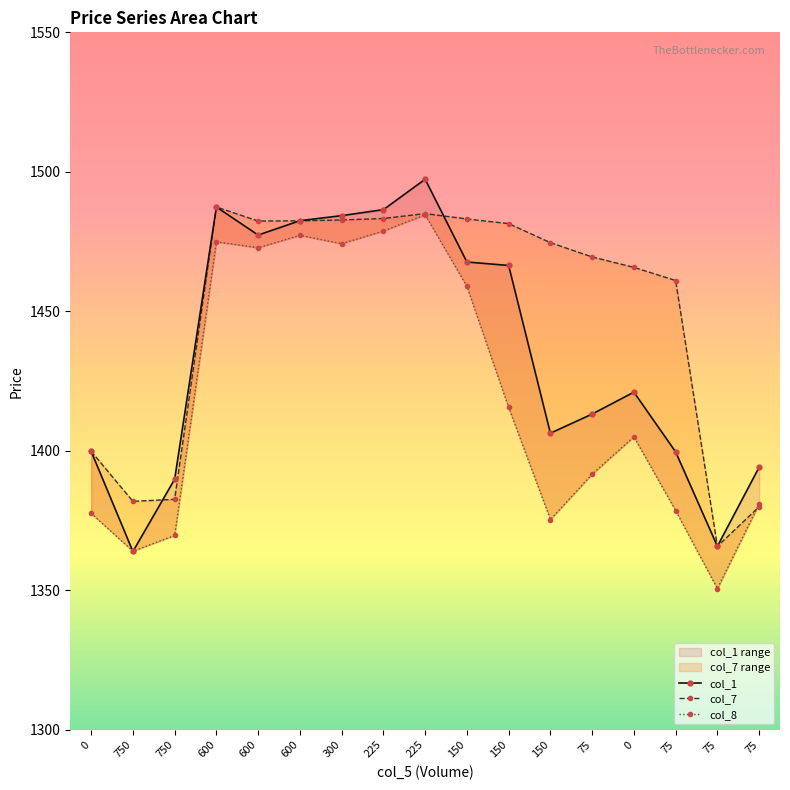

Which category has the lowest value in the col_8 series?

75